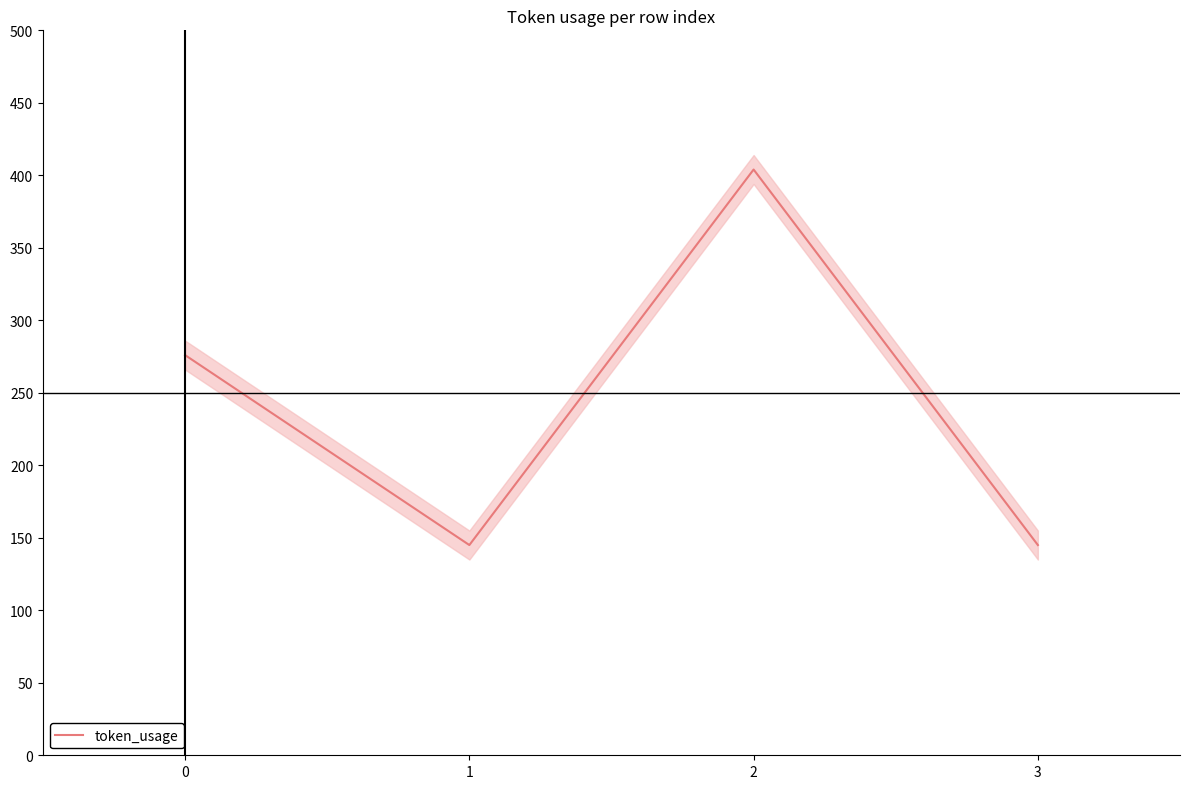

How many lines are shown in the chart?

1